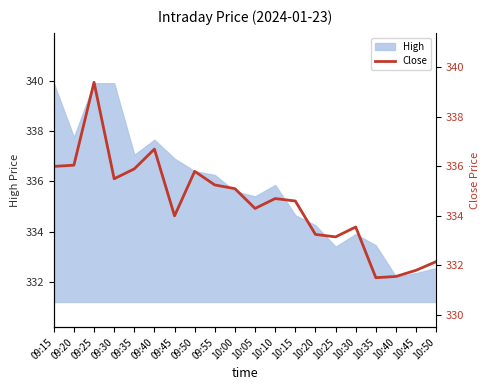

What is the label of the 11th point from the right?

10:00